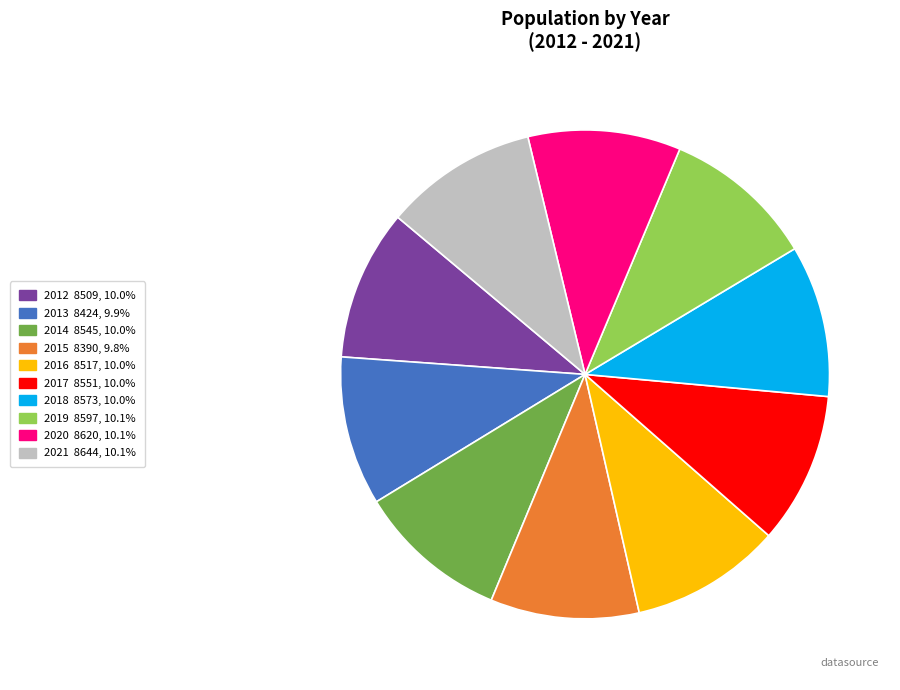

Is 2014 8545, 10.0% the majority of the pie?

No